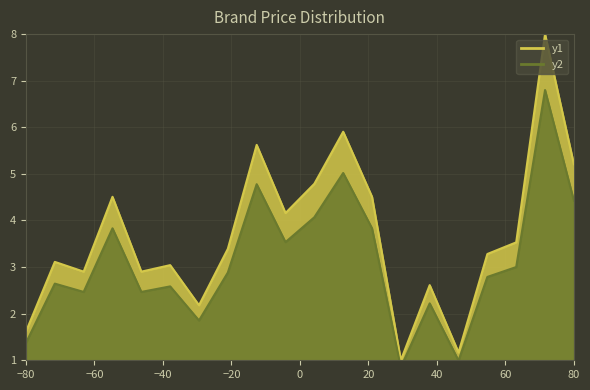

Which series has the largest range (max minus min)?

y1